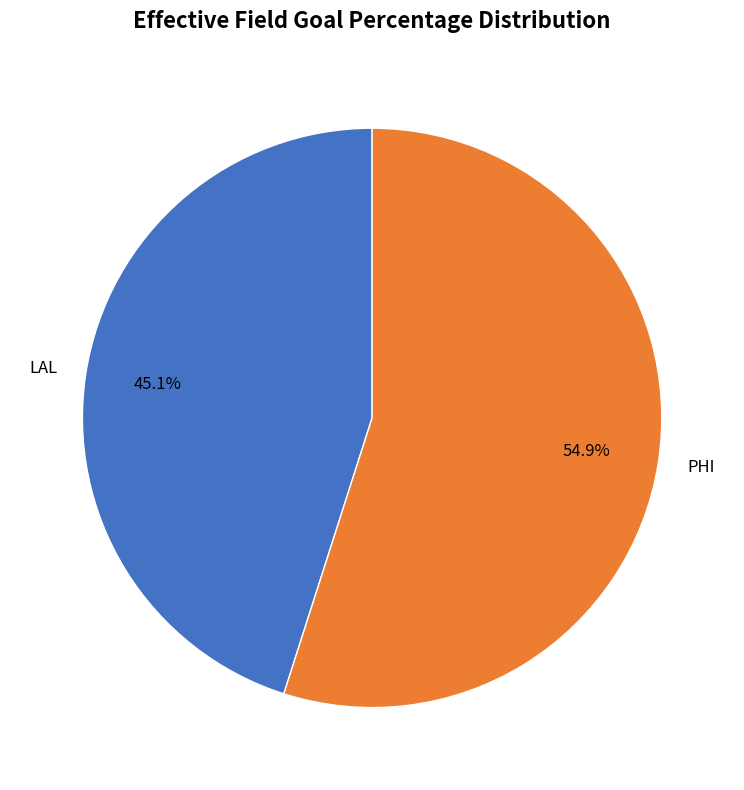

To the nearest percent, what percentage of the pie is LAL?

45%